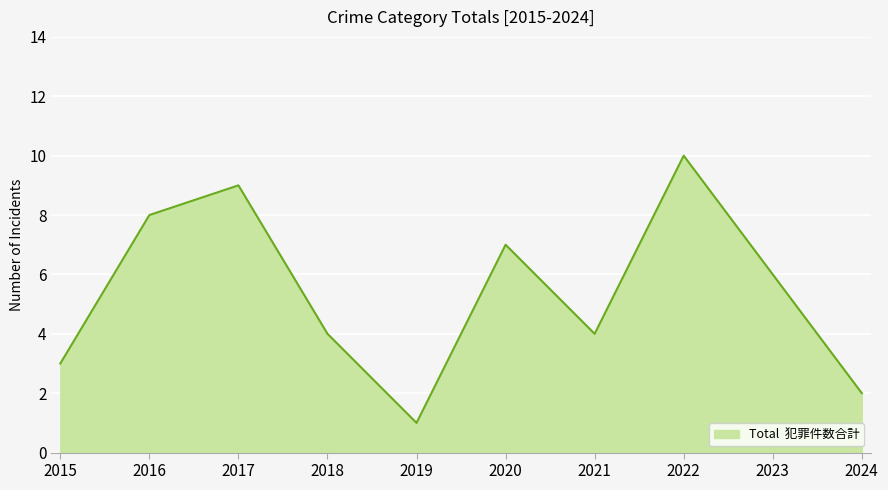

What is the difference between the maximum and minimum values?

9